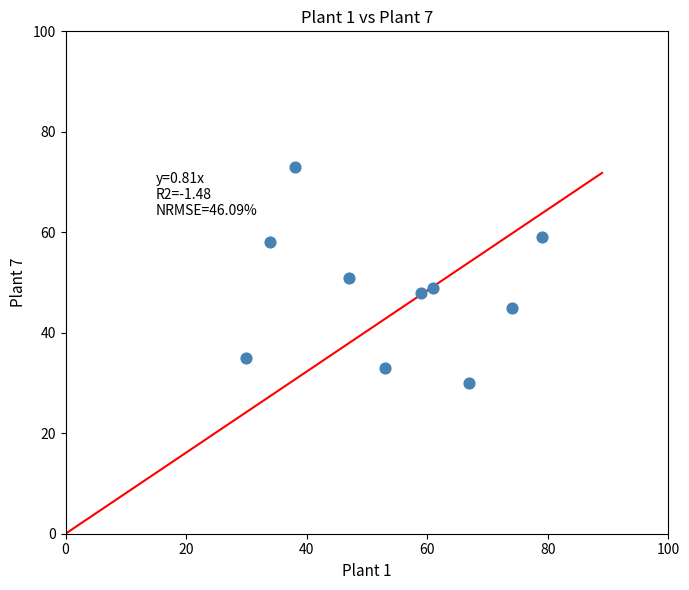

What is the average X value?

54